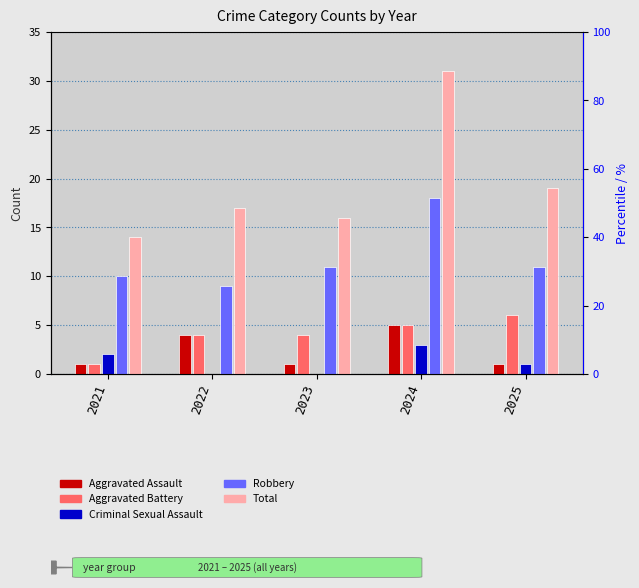

How many Aggravated Assault values are between 1 and 4?

4